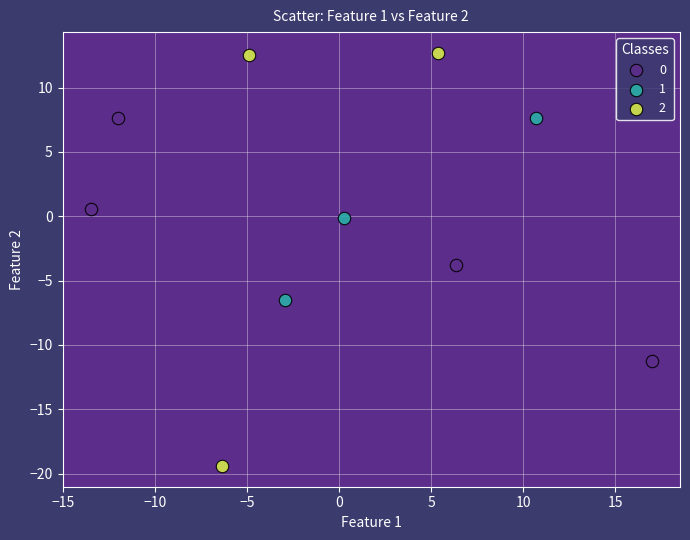

Which series reaches the maximum Y coordinate?

2